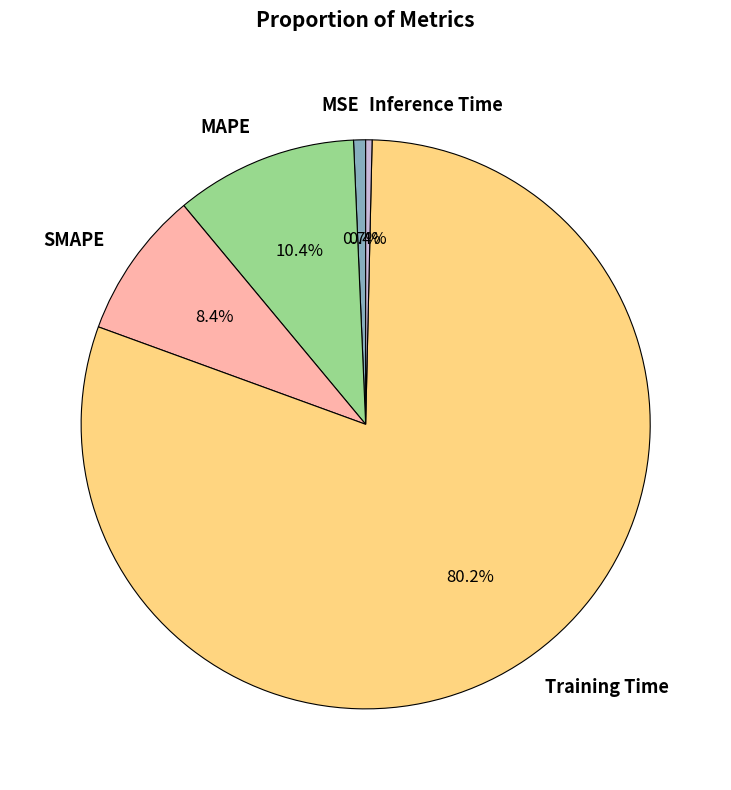

Count the number of slices in the pie.

5